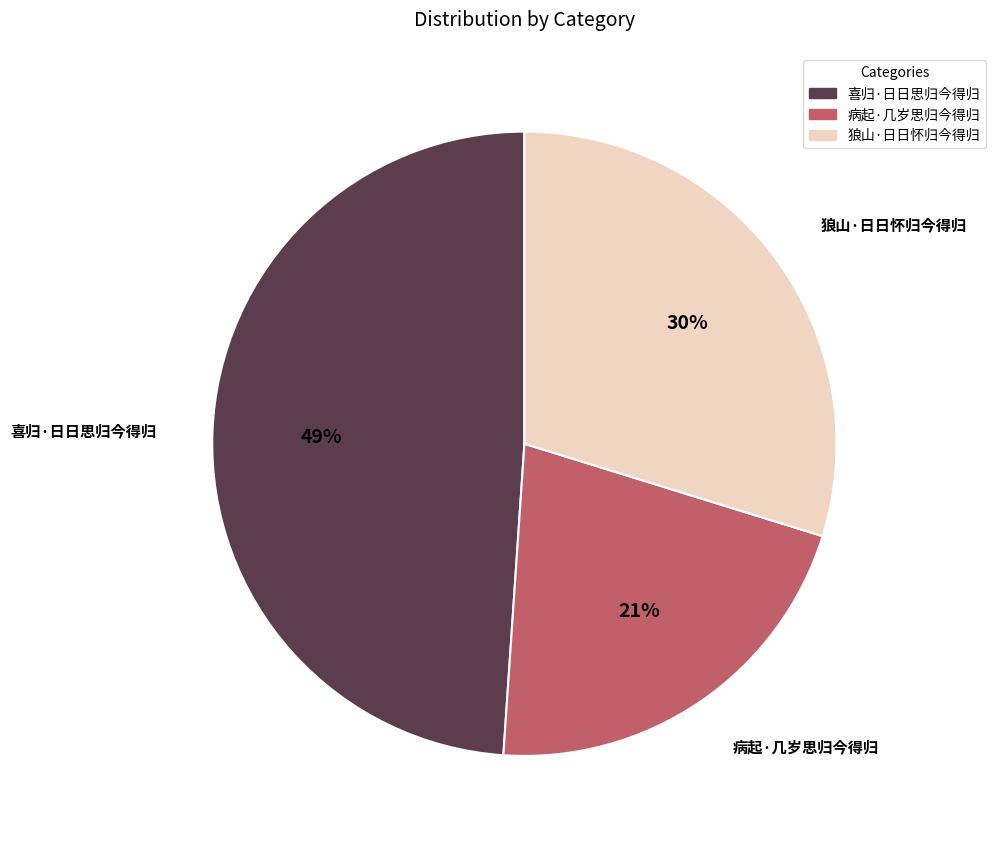

To the nearest percent, what is the difference between the largest and smallest slice percentages?

28%